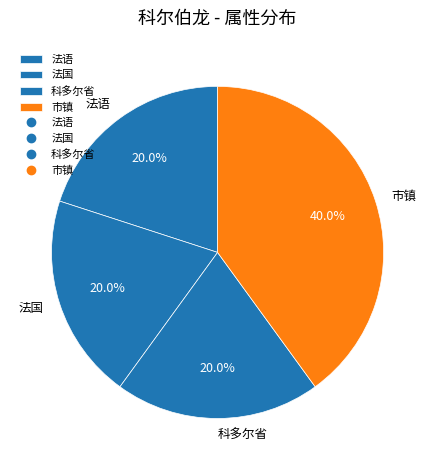

To the nearest percent, what is the difference between the largest and smallest slice percentages?

20%